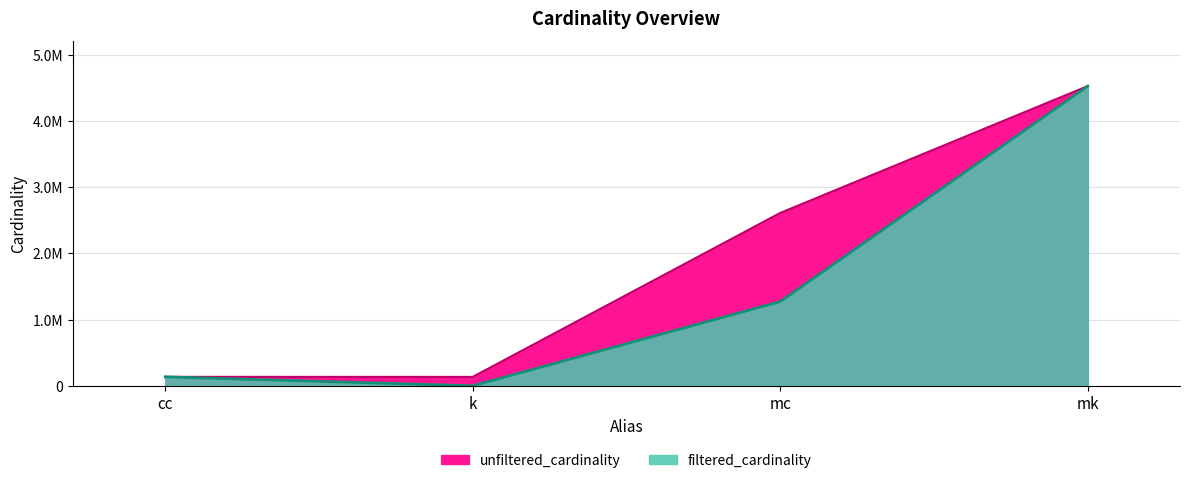

Read the unfiltered_cardinality value at mc.

2609129